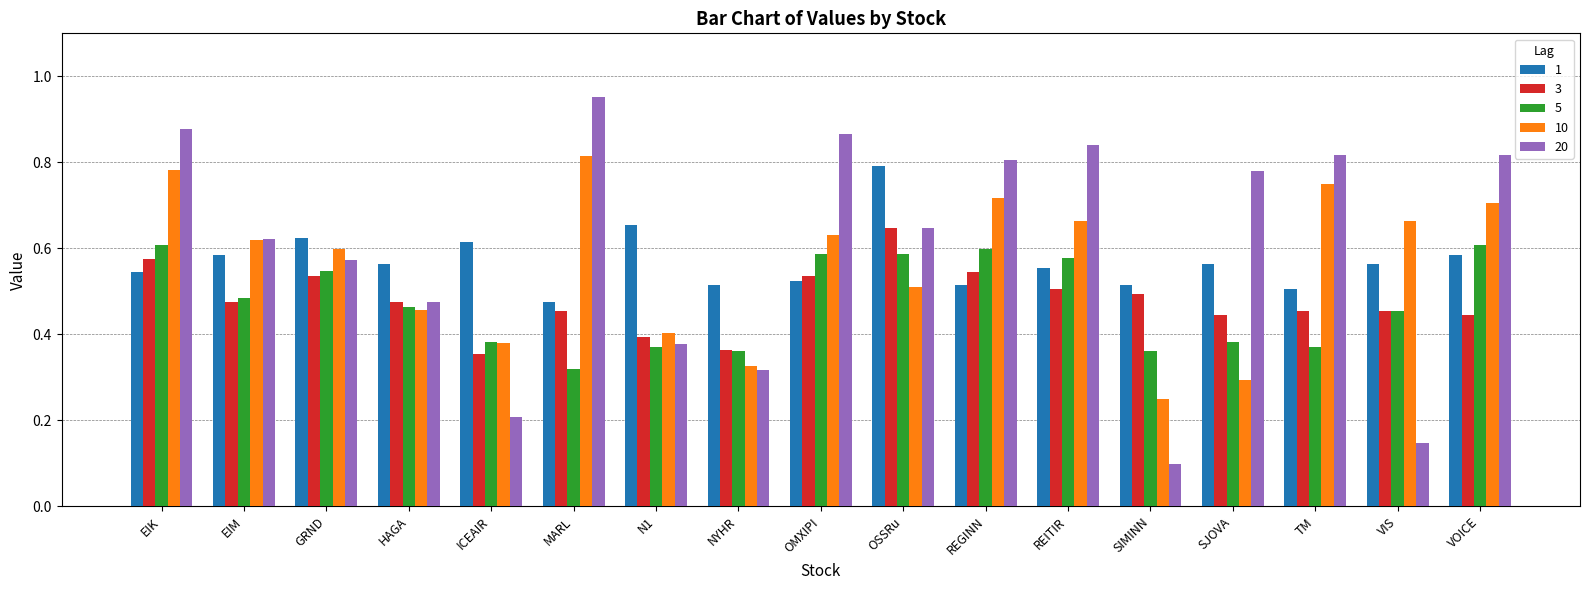

At EIK, list the series in order from smallest to largest.

1, 3, 5, 10, 20